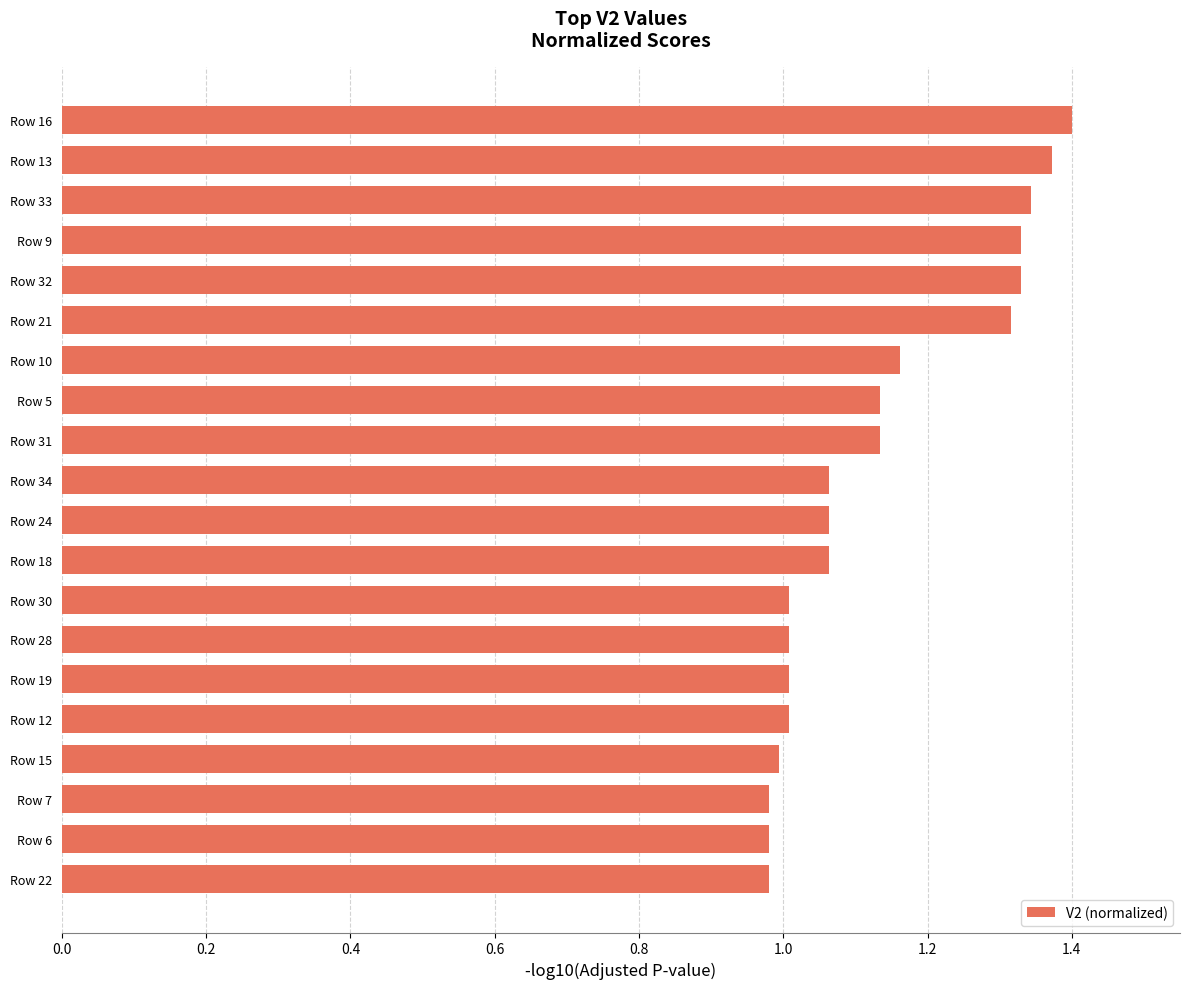

Does the chart contain any negative values?

No